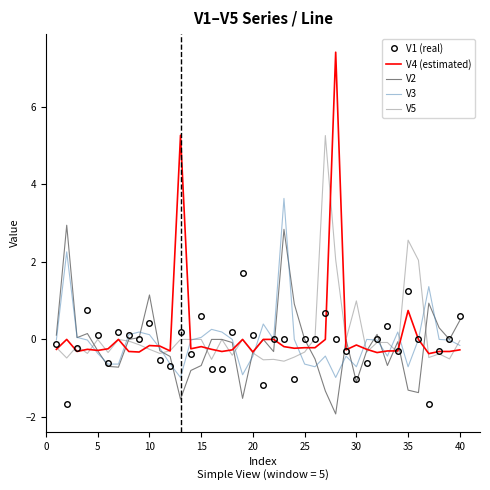

Which series has the widest spread of values?

V4 (estimated)